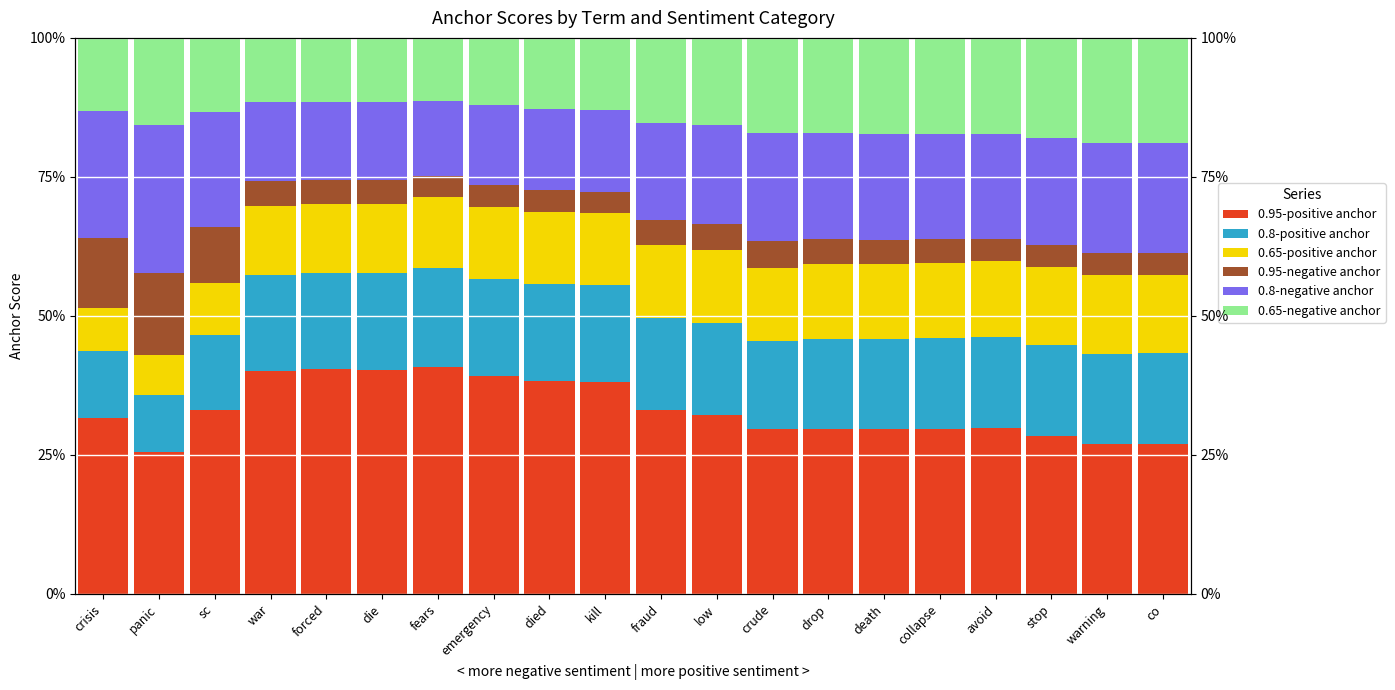

How many distinct data groups are displayed?

6